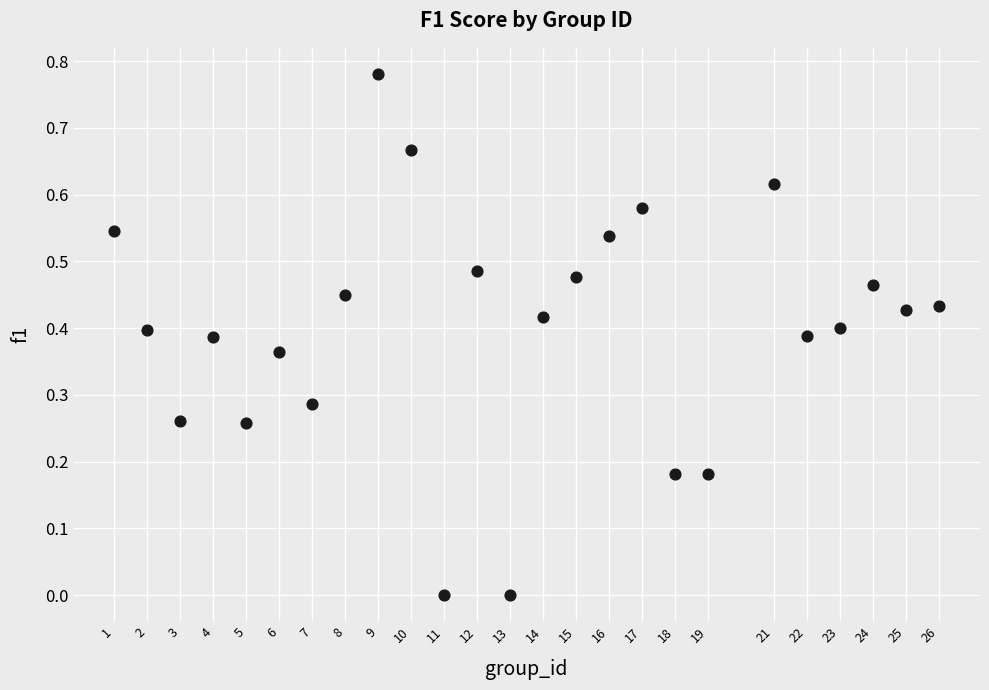

What is the range of X values (max minus min)?

25.0